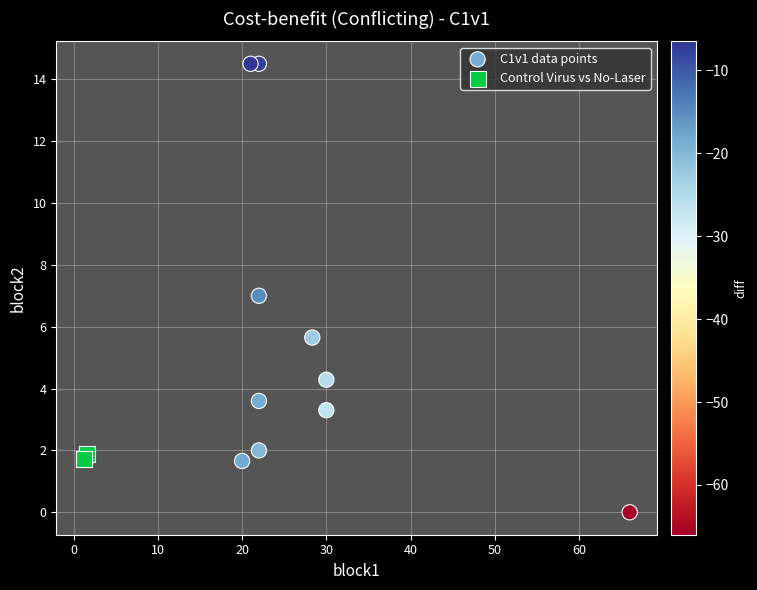

Which series has the widest spread of Y values?

C1v1 data points